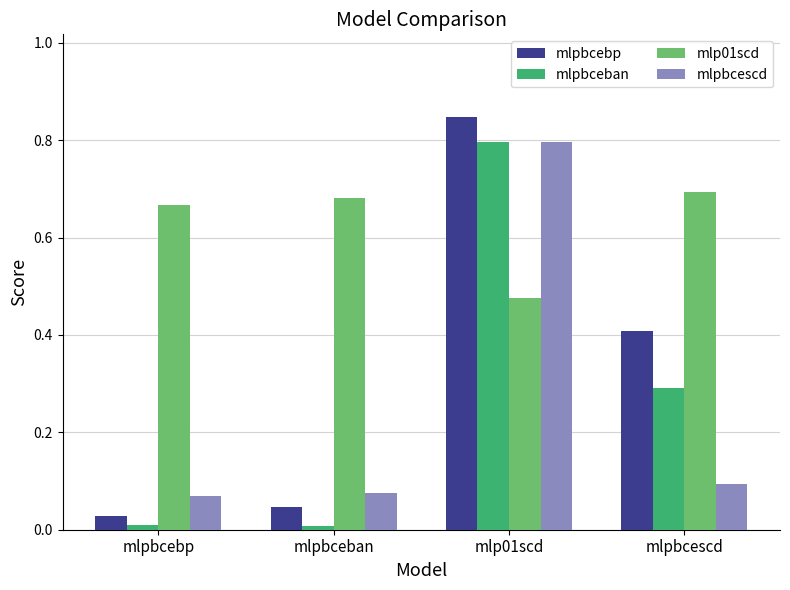

At which category does the chart reach its peak across all series?

mlp01scd